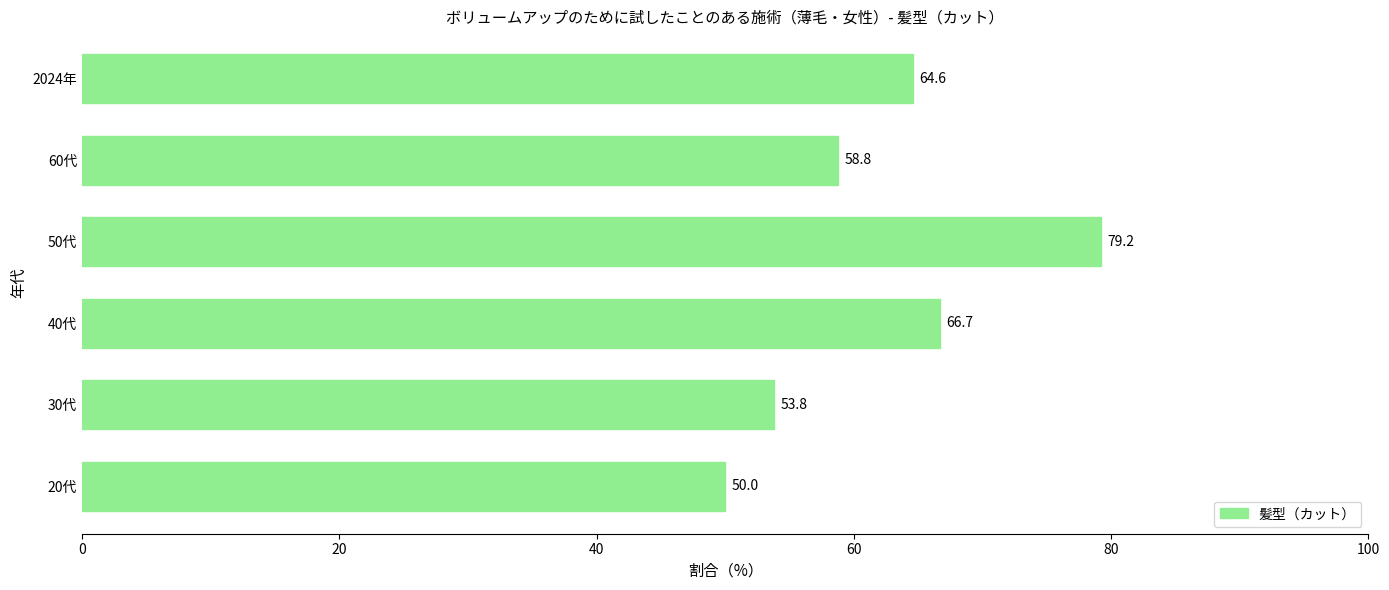

What is the sum of all values?

373.1